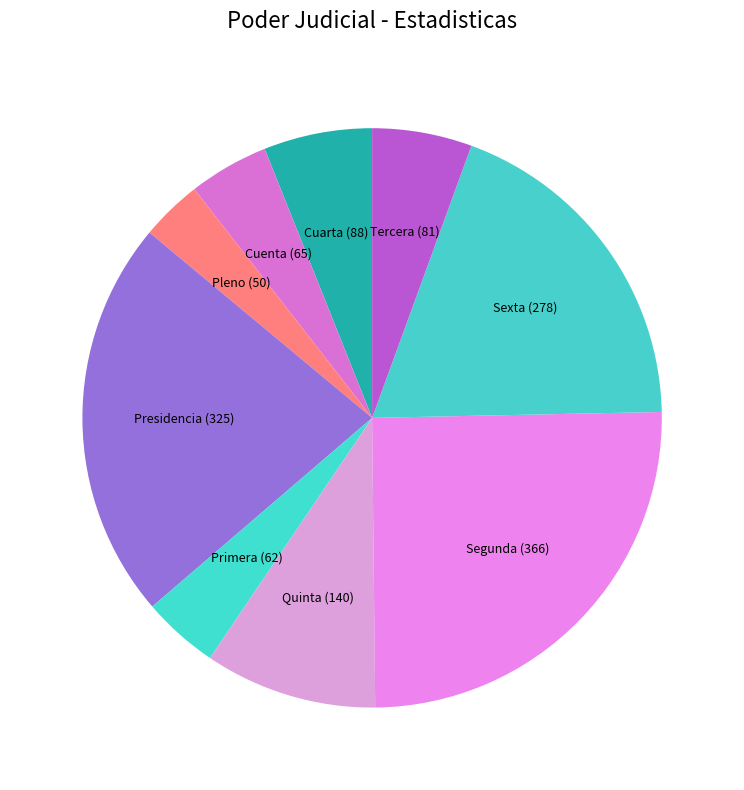

Does Tercera account for over 50% of the chart?

No